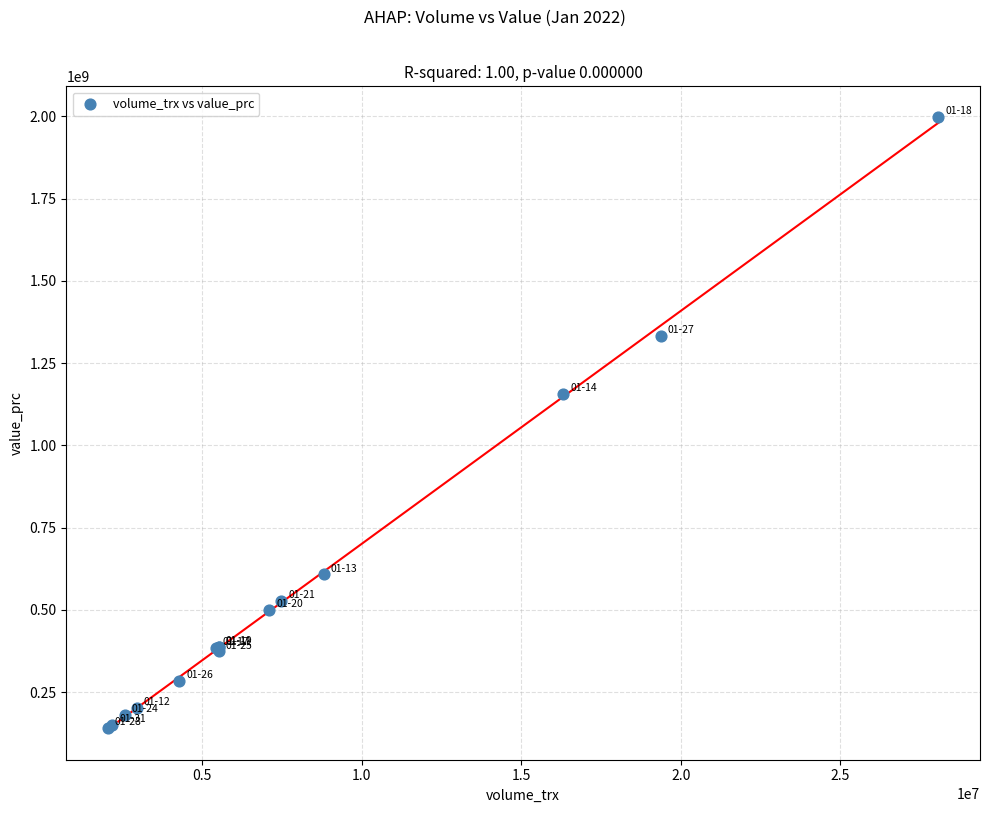

What Y value in the scatter plot is closest to 1069277800?

1156133900